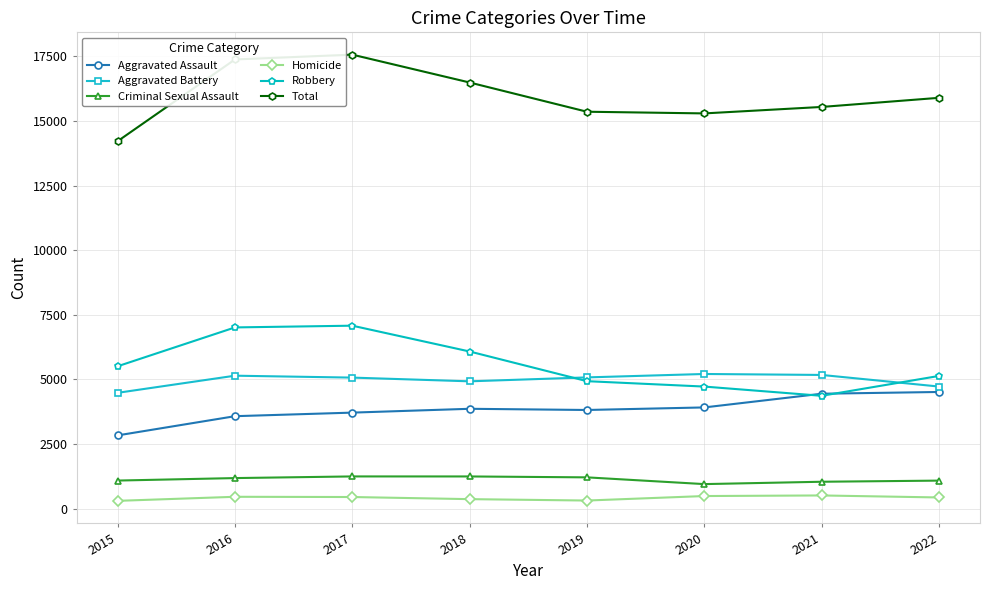

How many distinct data groups are displayed?

6